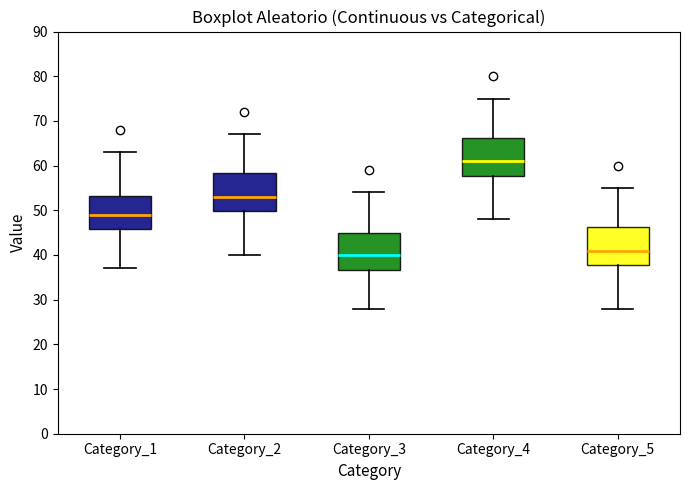

Which box's median line is the lowest?

Category_3